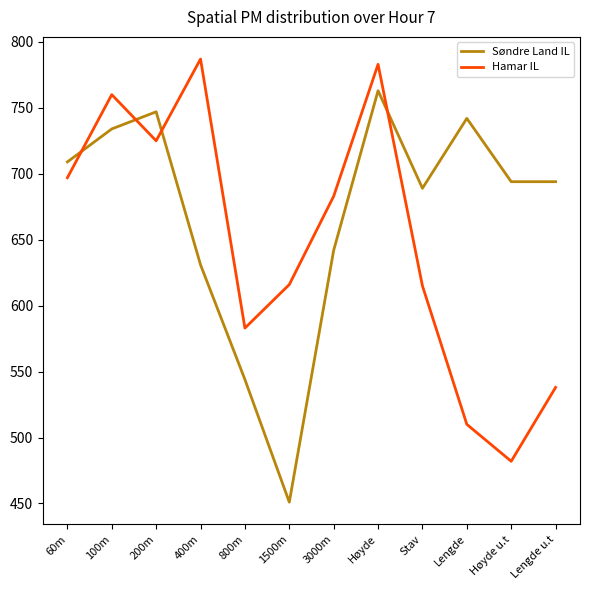

Is it true that Søndre Land IL equals 689 at Stav?

True